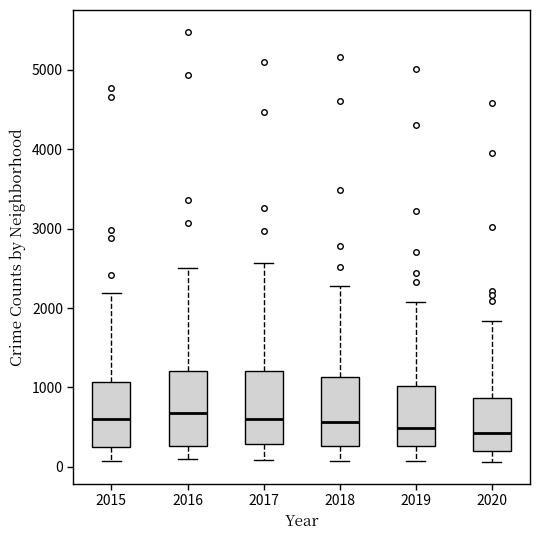

Where is the upper edge of the box at x = 2015 on the y-axis? The values are not printed on the chart, so give them approximately, as read against the axis.

1100